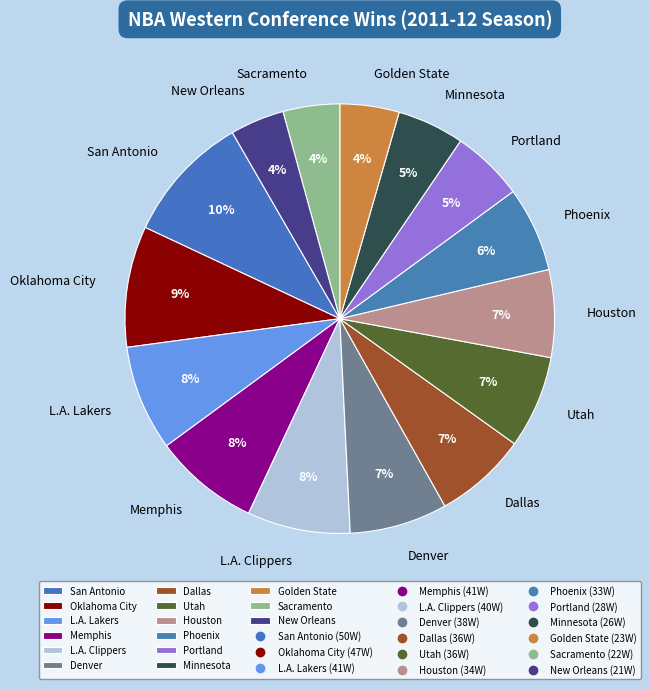

Which has a higher value, Minnesota or Dallas?

Dallas